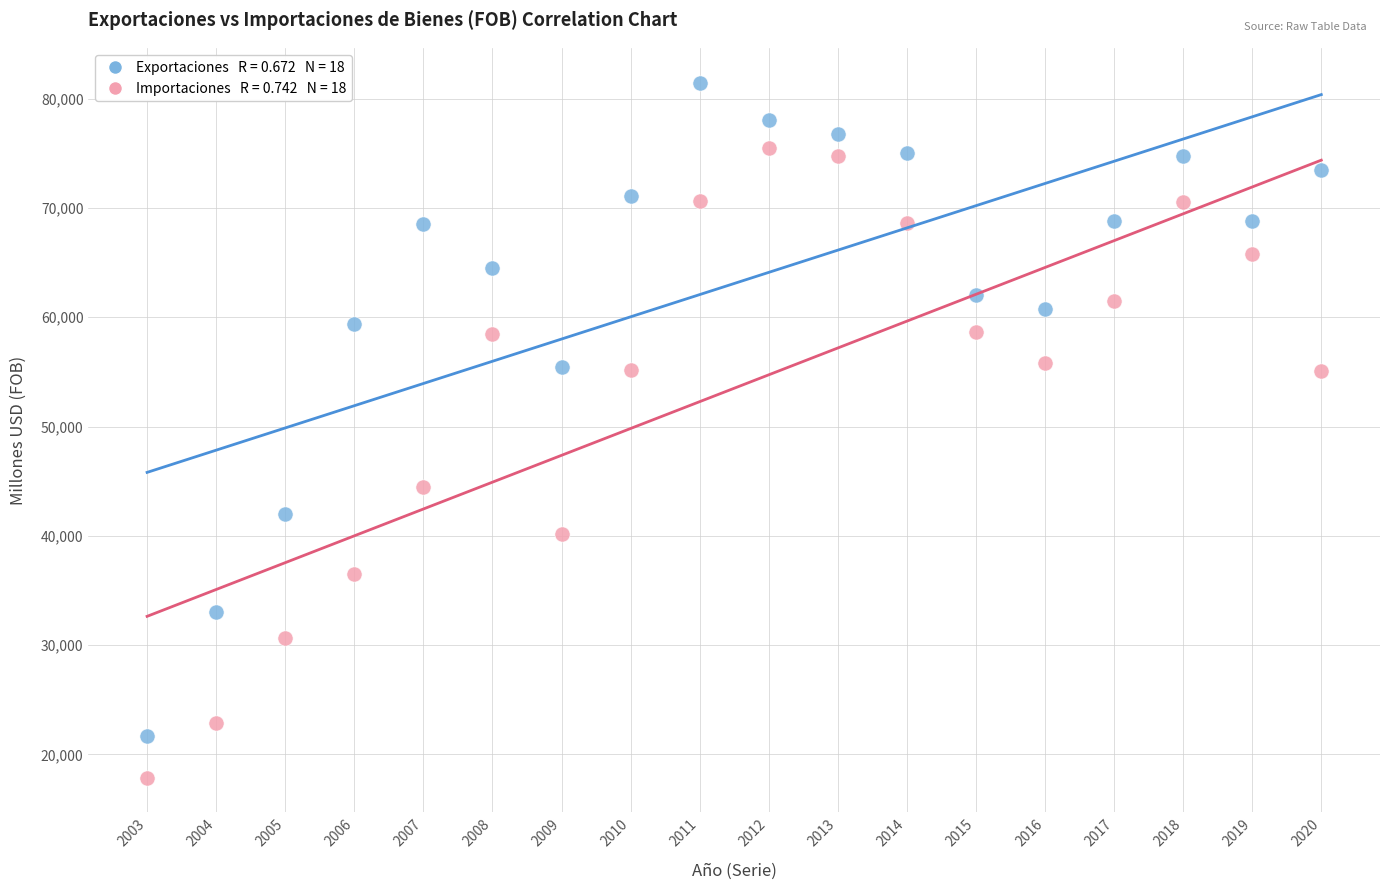

Across all data points, what is the range of X values (max minus min)?

17